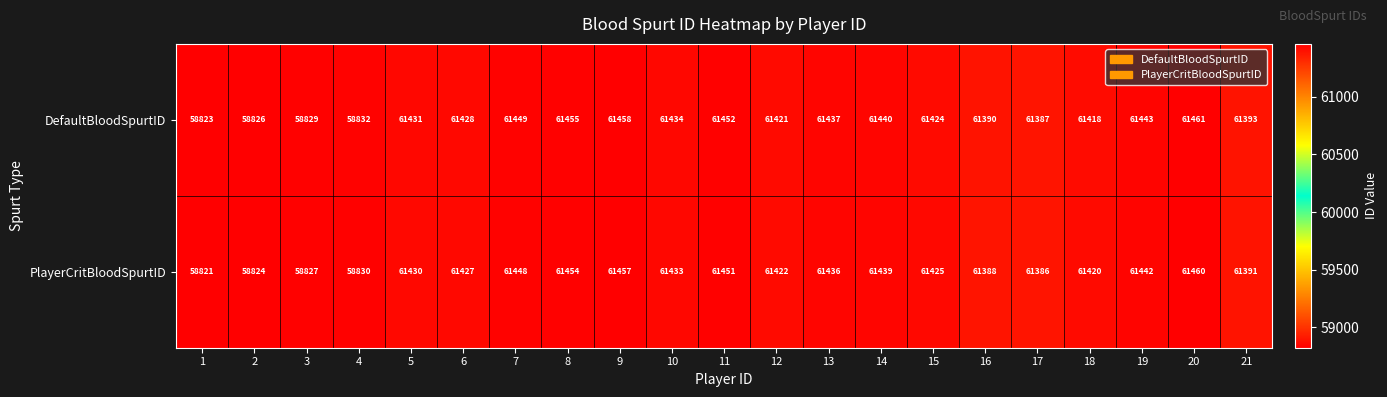

At which category does the chart reach its minimum across all series?

1